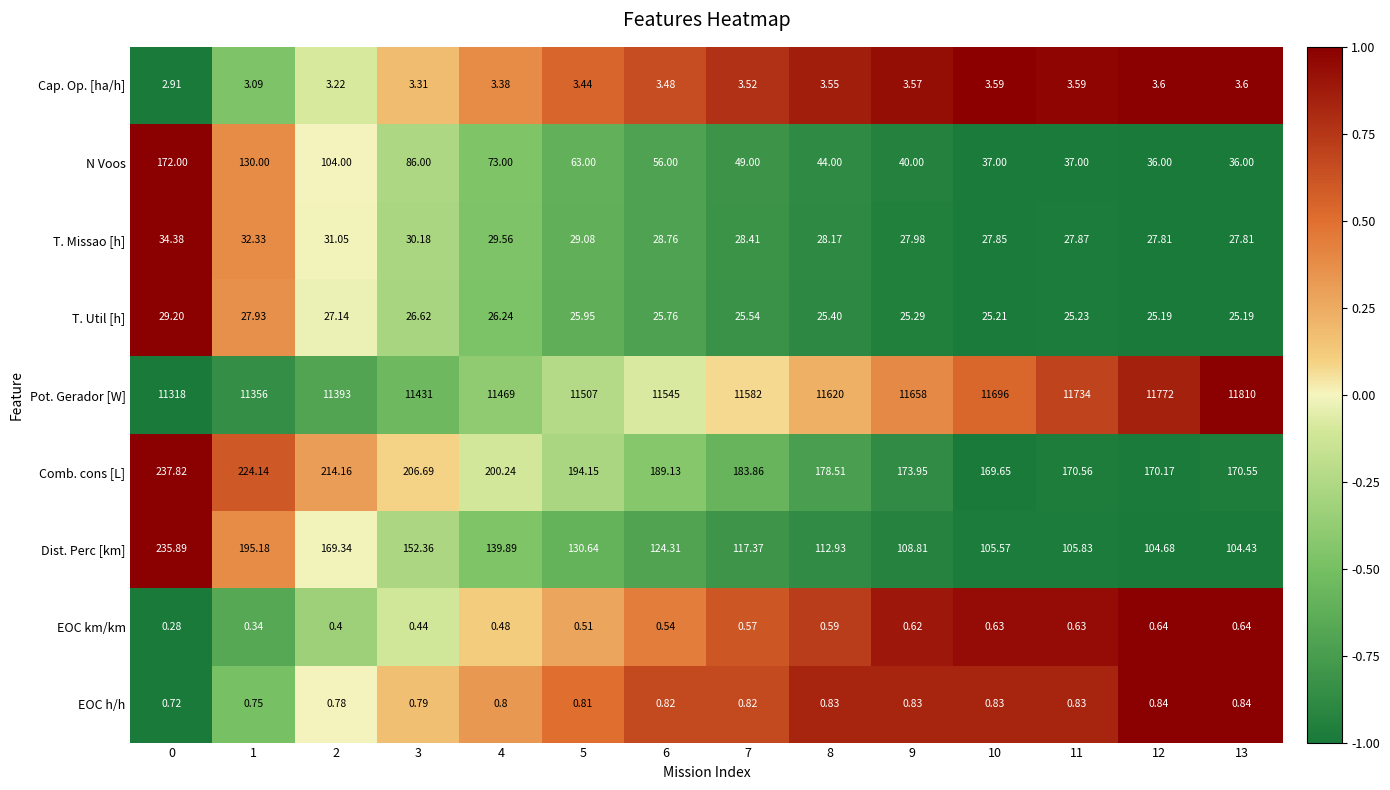

How many data points in T. Missao [h] are above 28?

9